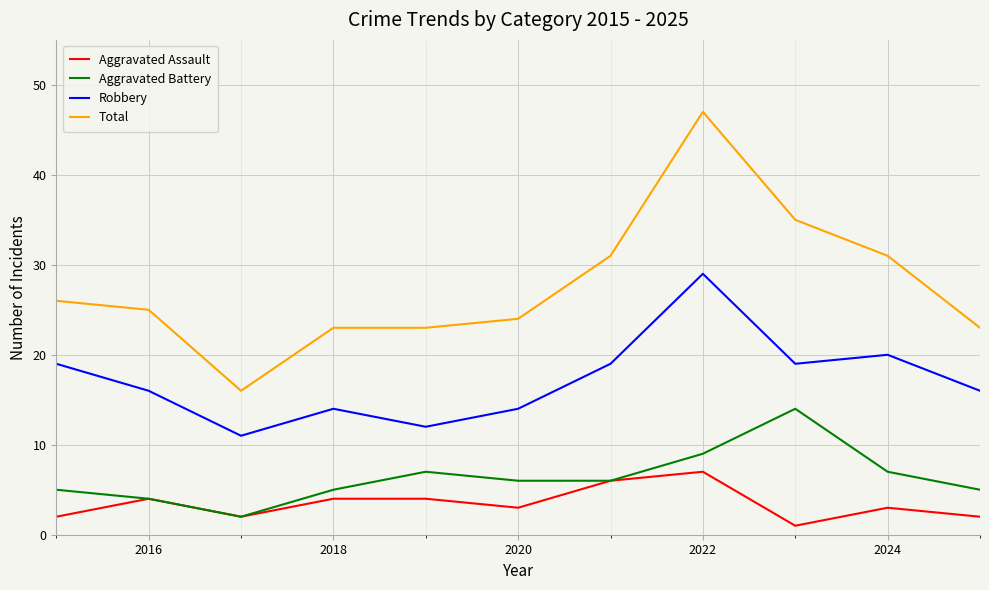

Which series has the largest total across all categories?

Total